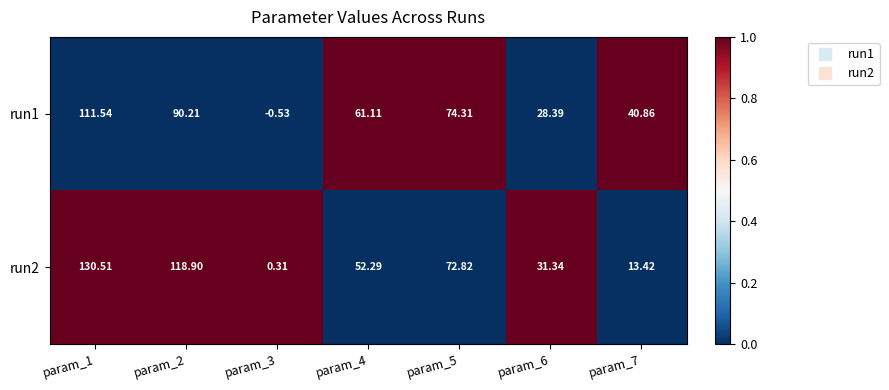

At which category is the sum across all series the highest?

param_1